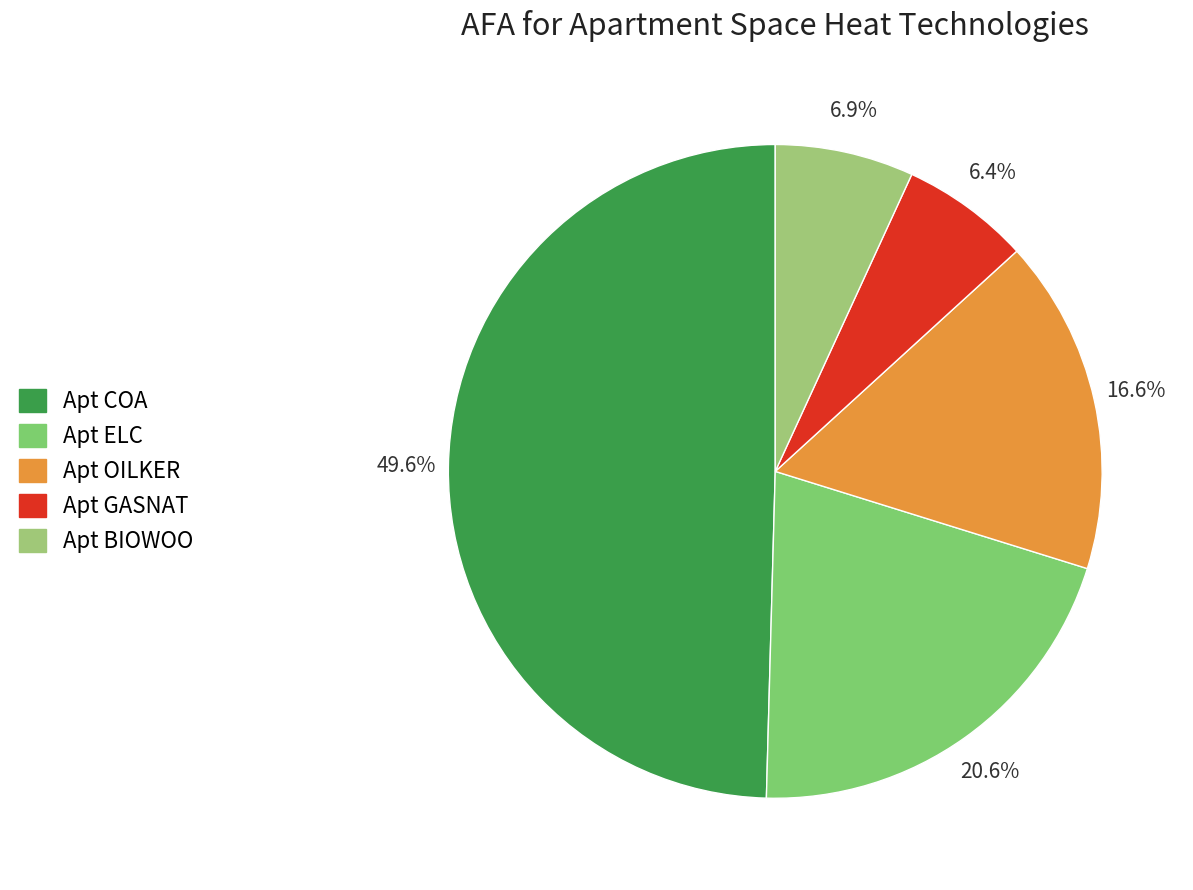

To the nearest percent, what is the difference between the Apt ELC and Apt OILKER slice percentages?

4%